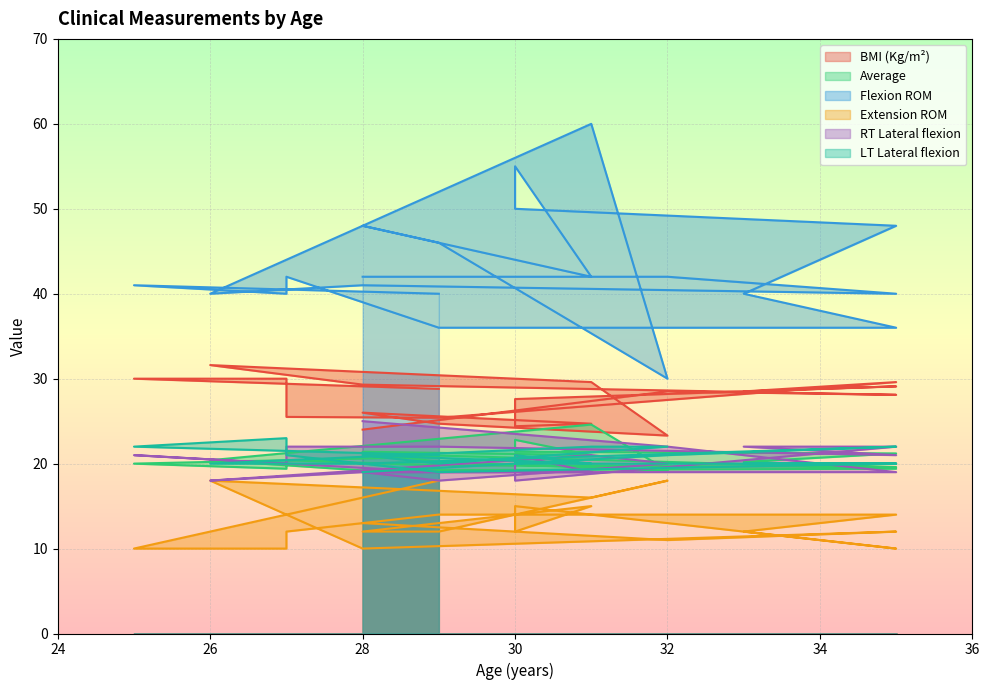

At which category does the chart reach its peak across all series?

31